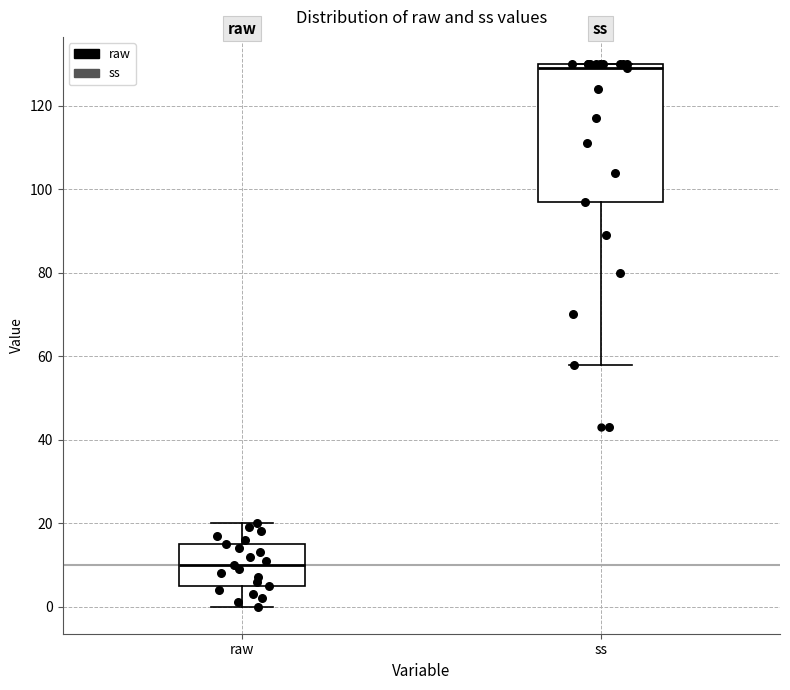

Reading left to right, transcribe this box plot: for each box, give where its median line is, the range the box spans, and where its two whiskers end, as read against the y-axis. The values are not printed on the chart, so give them approximately, as read against the axis.

raw: median 10, box 6 to 16, whiskers 0 to 20
ss: median 130 (just below the box's upper edge), box 98 to 130, whiskers 58 to 130